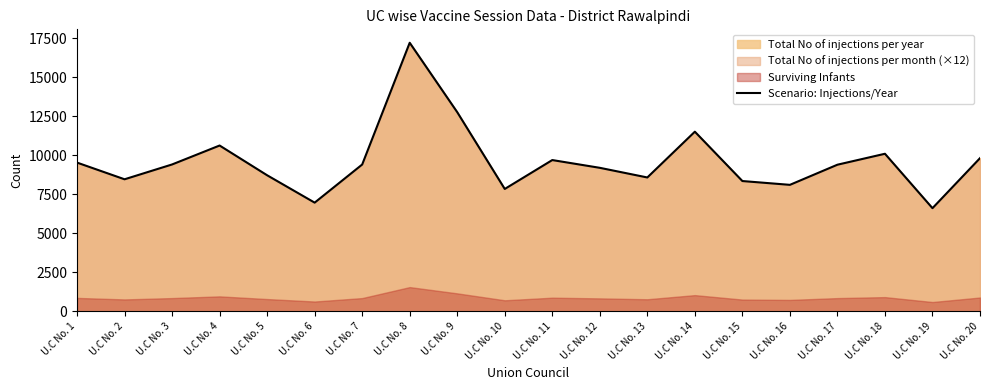

What is the greatest value displayed?

17222.9